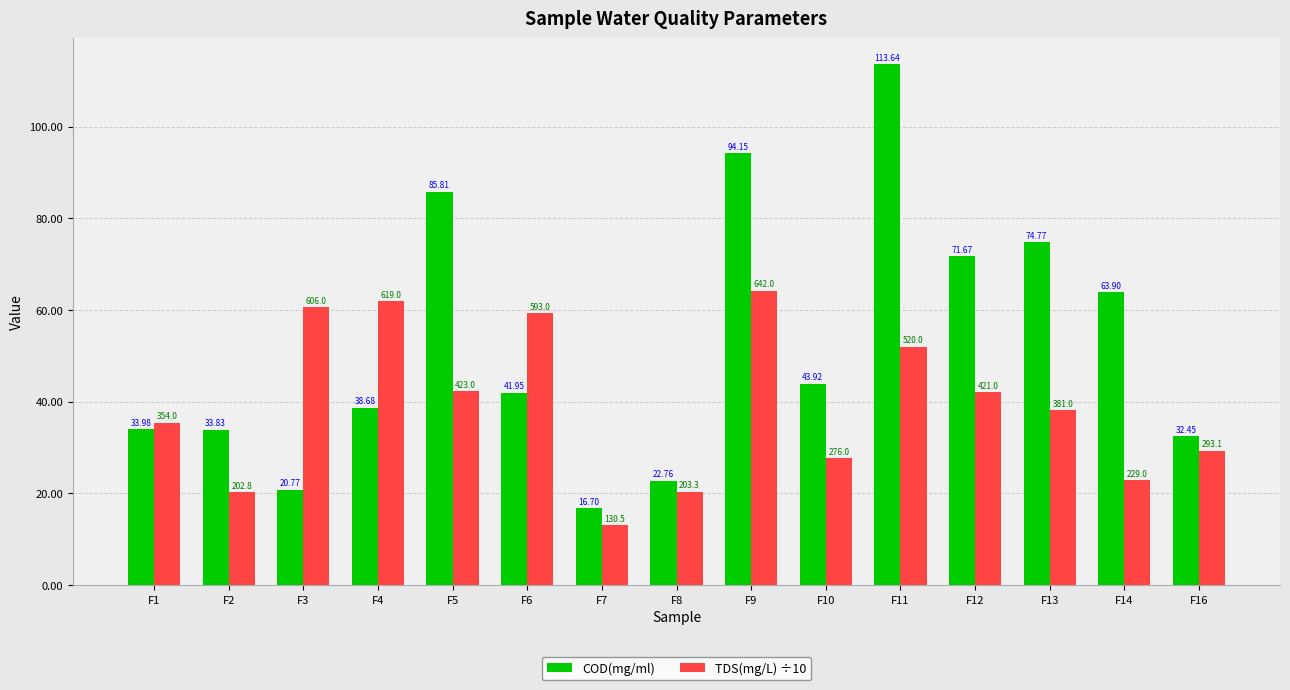

The TDS(mg/L) ÷10 series shows 24.4 at F11. True or false?

False